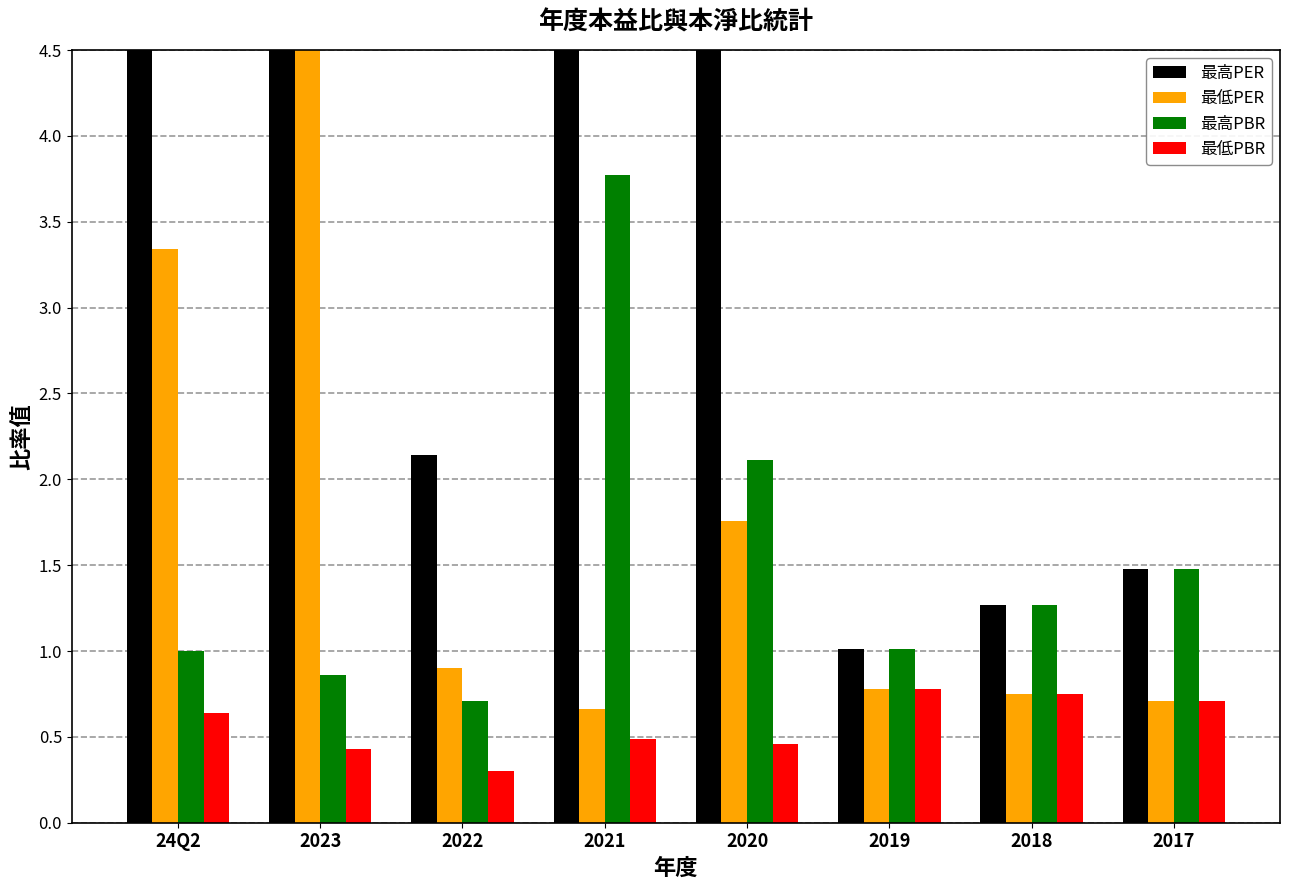

Between 2018 and 2020, which is larger?

2020